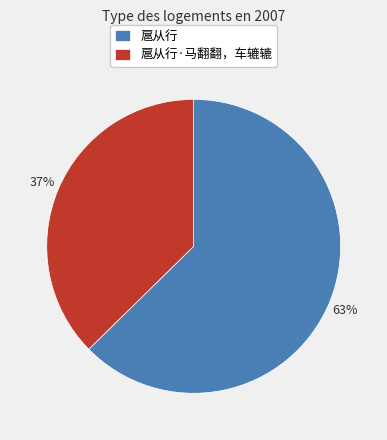

What is the majority slice?

扈从行